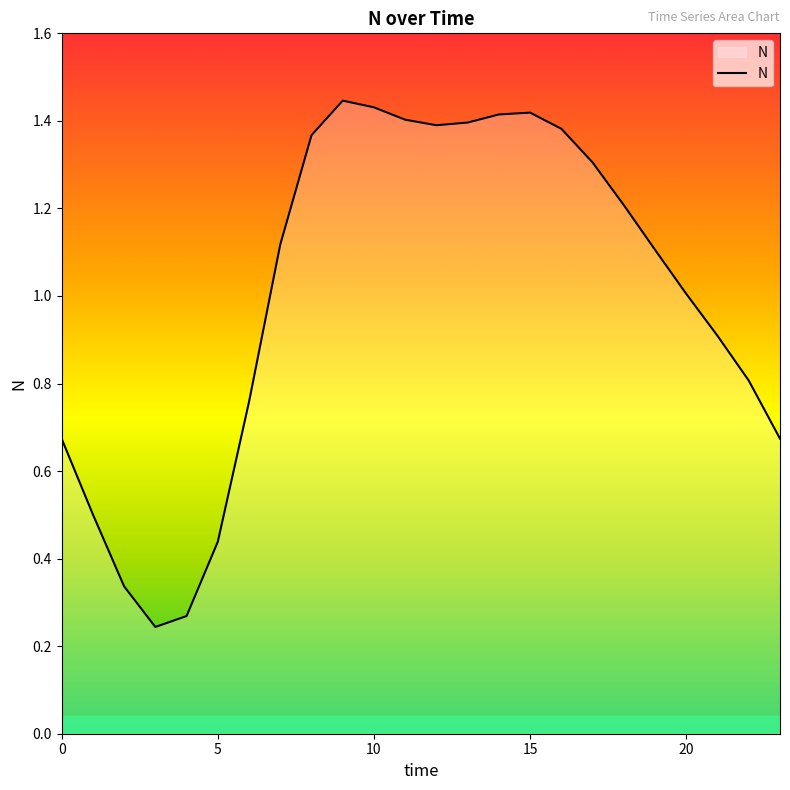

What is the difference between the maximum and minimum values?

1.2